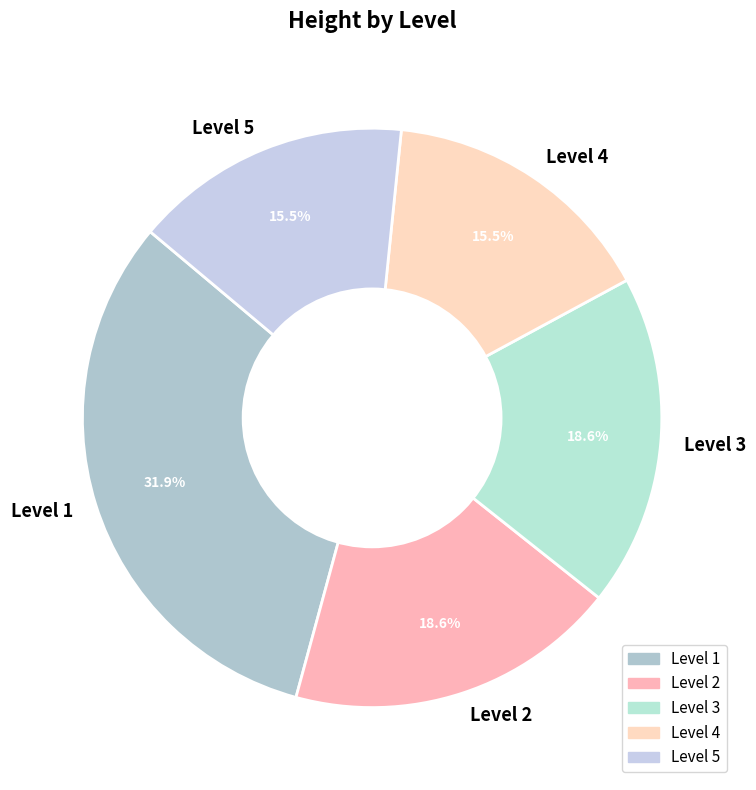

Do Level 4 and Level 2 together represent more than half of the pie?

No